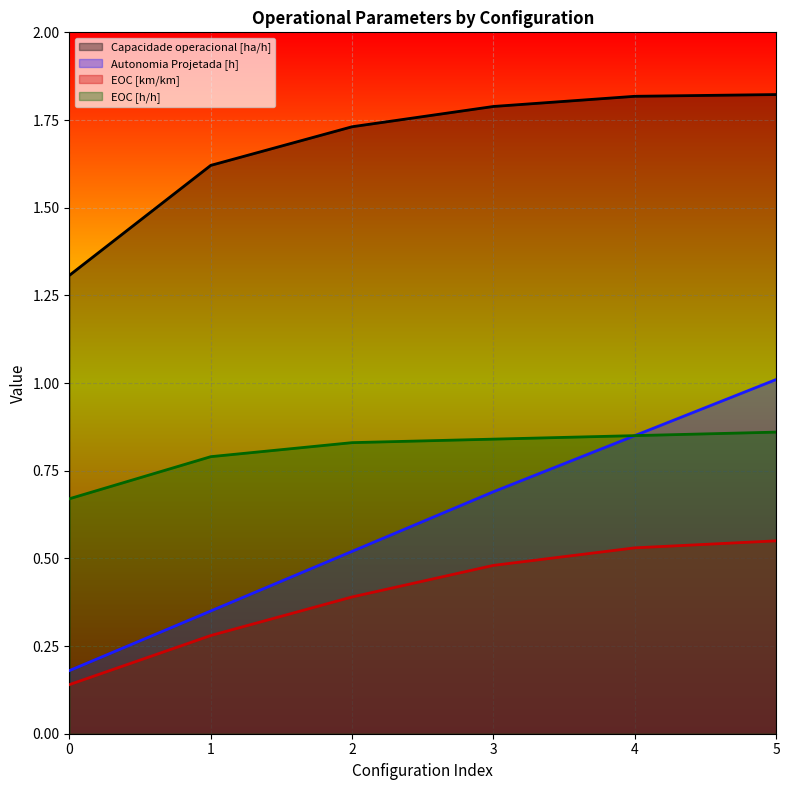

Is the value of Capacidade operacional [ha/h] at 3 greater than the value of EOC [km/km] at 0?

Yes